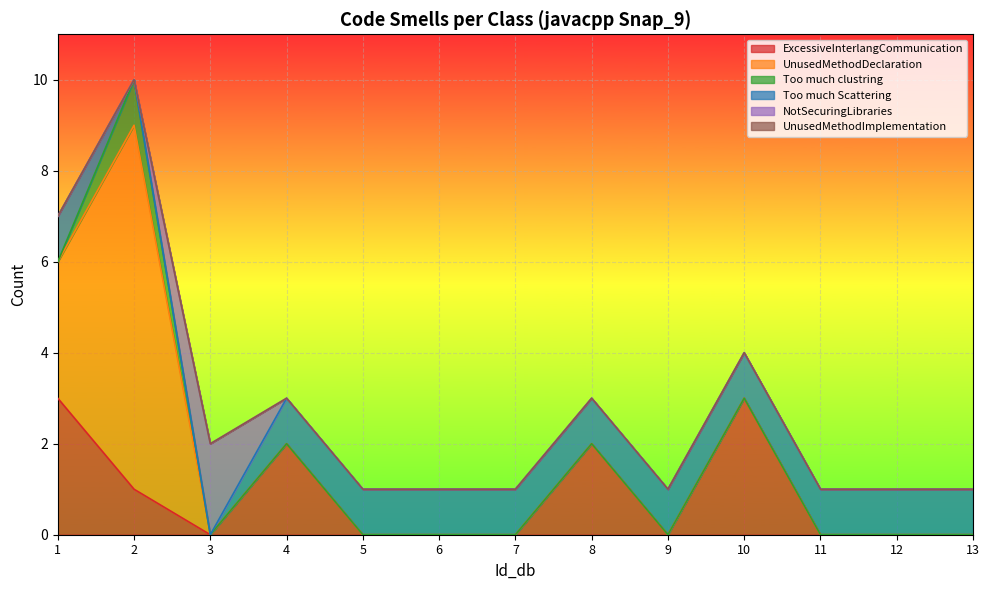

The value of ExcessiveInterlangCommunication at 12 is 2. True or false?

False